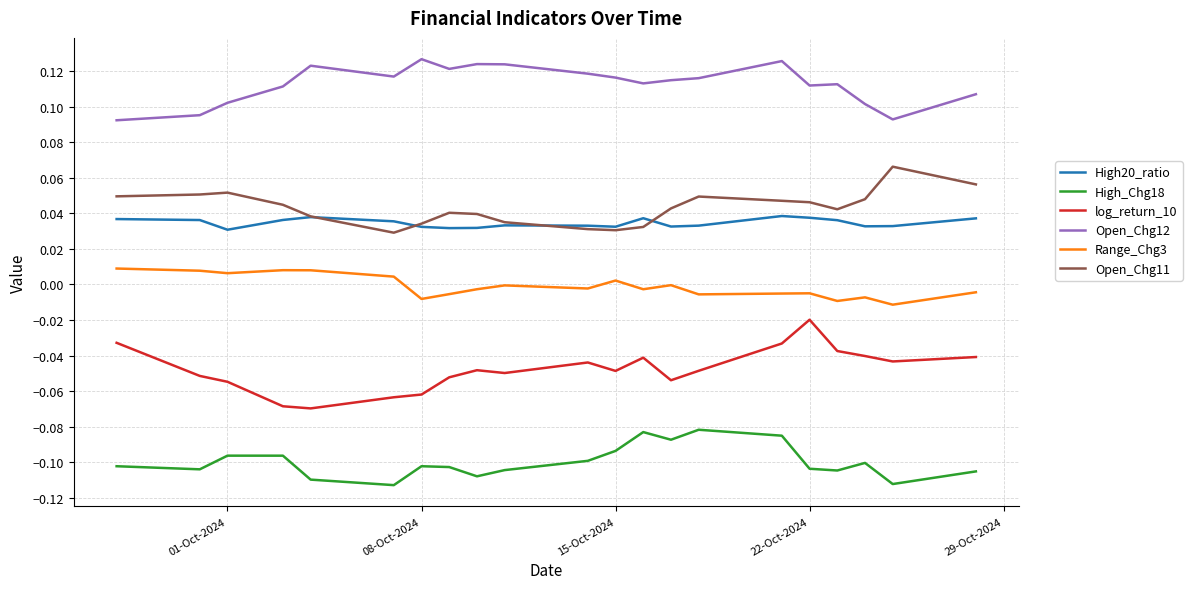

Rank the series by their maximum value, from highest to lowest.

Open_Chg12, Open_Chg11, High20_ratio, Range_Chg3, log_return_10, High_Chg18